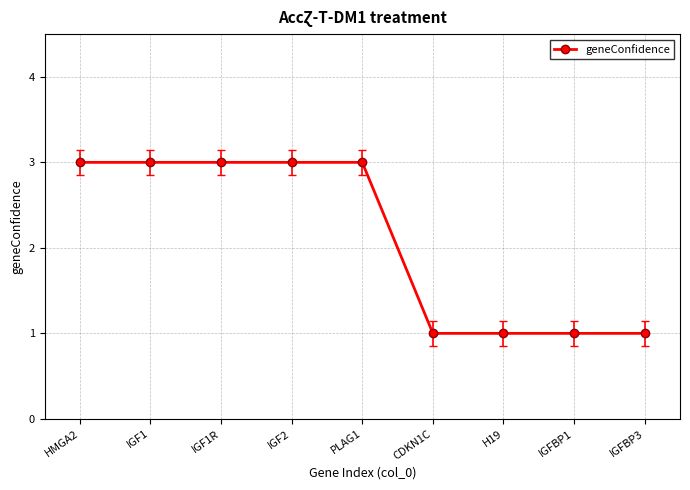

What is the average value?

2